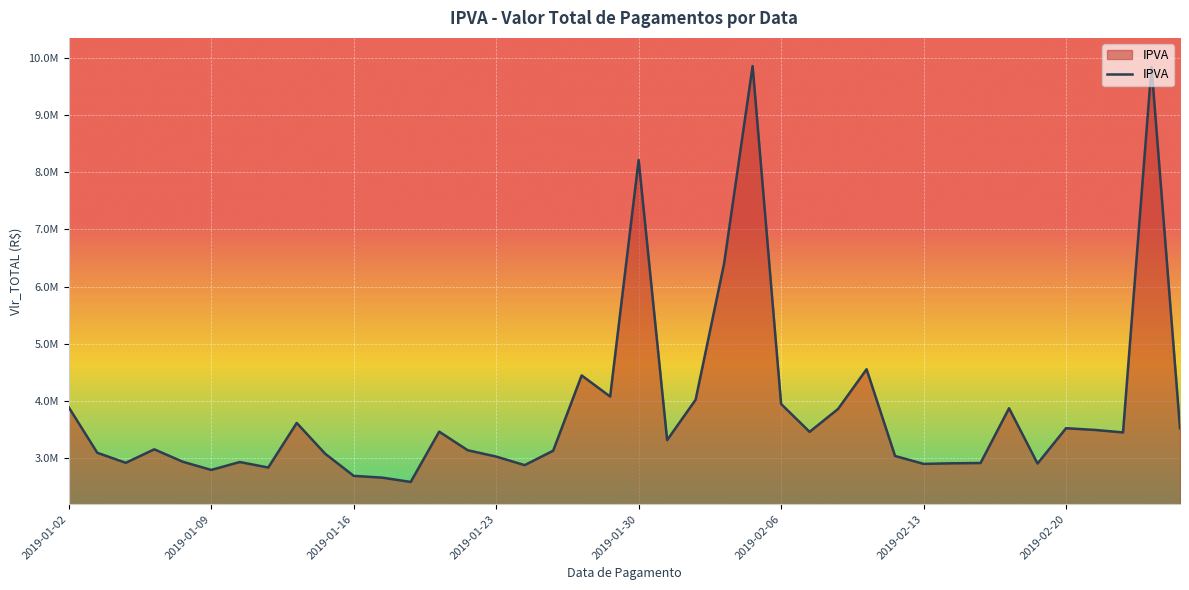

Does the chart have visible grid lines?

Yes